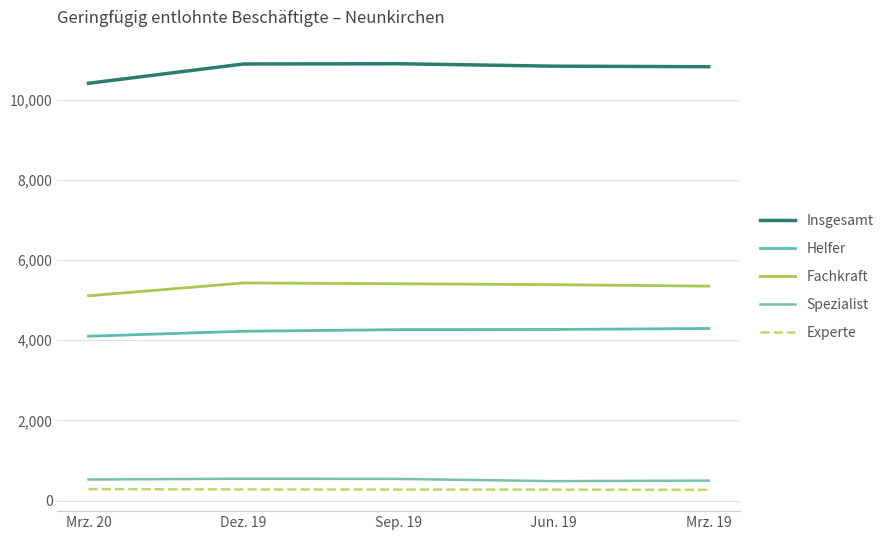

What is the approximate value of Spezialist at Mrz. 20?

529